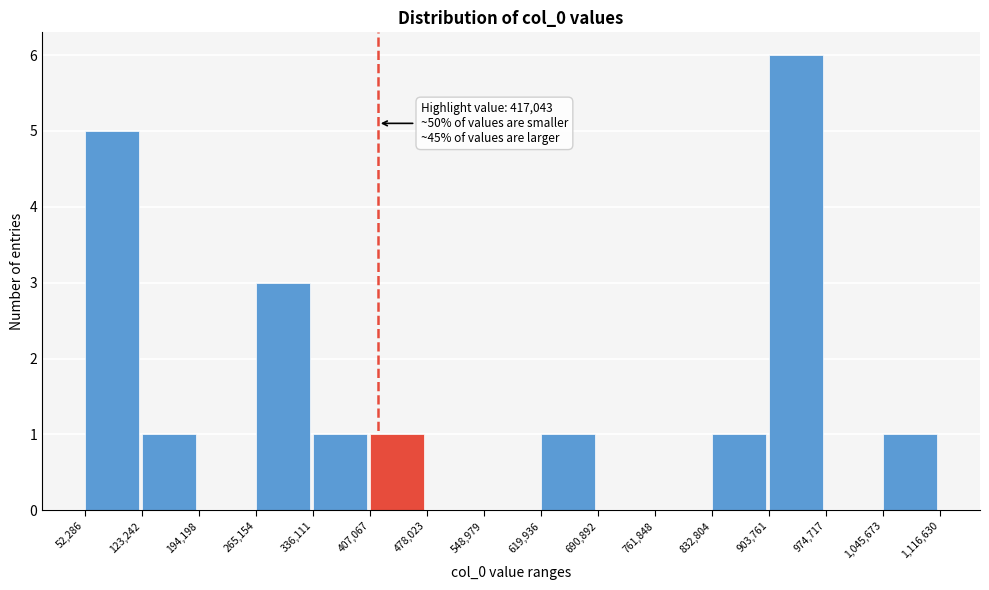

Over which range of the x-axis is the bar tallest?

903,761 to 974,717